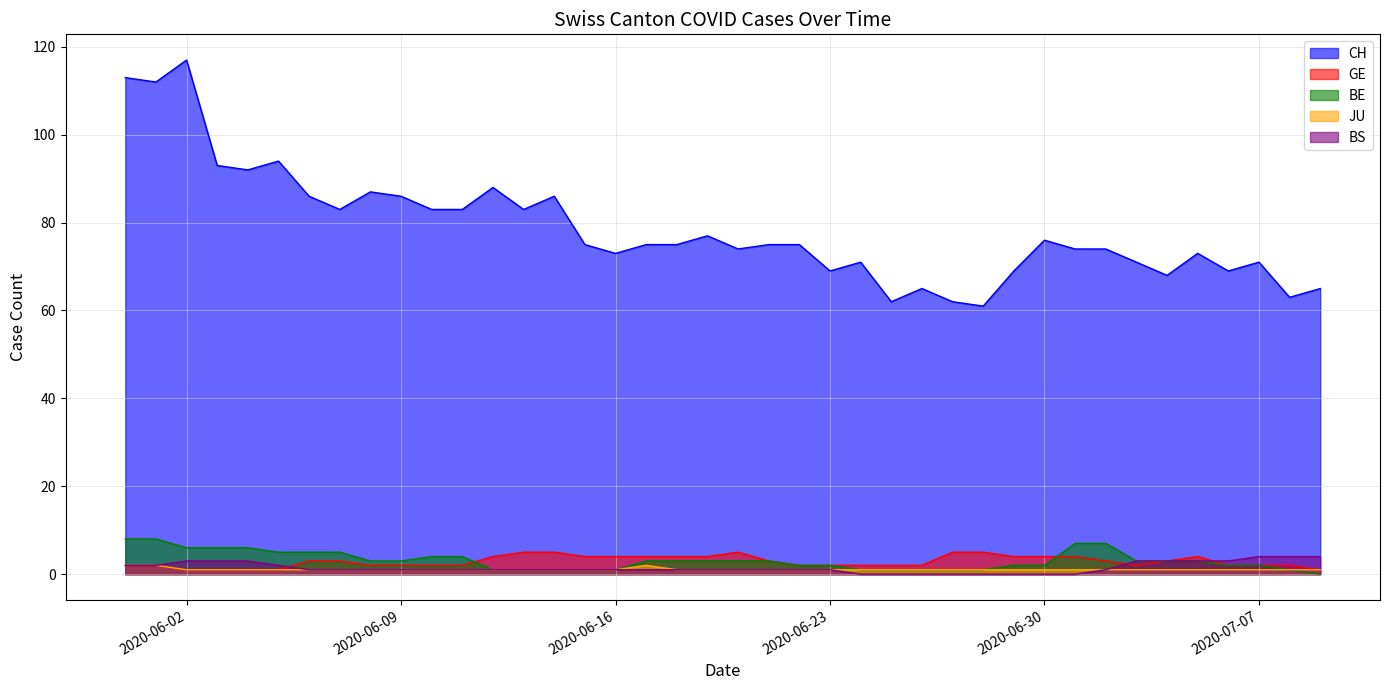

Where does the BS series first go above 1?

2020-05-31